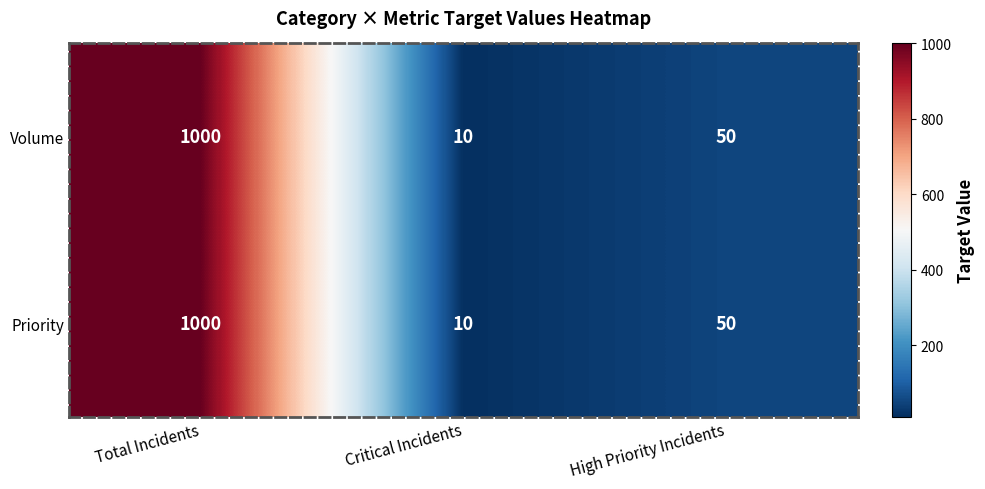

Reading left to right, transcribe all the data shown in this chart.

Volume: 1000	10	50
Priority: 1000	10	50